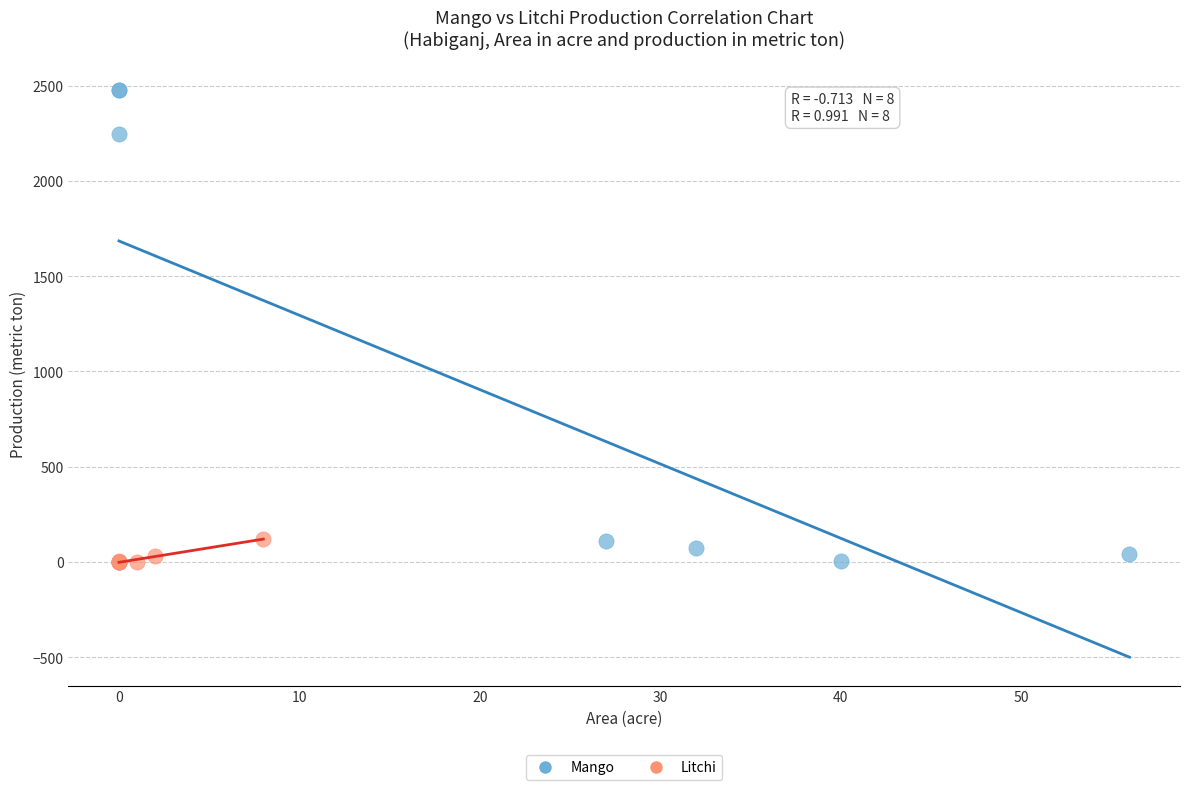

Which series has the widest spread of Y values?

Mango